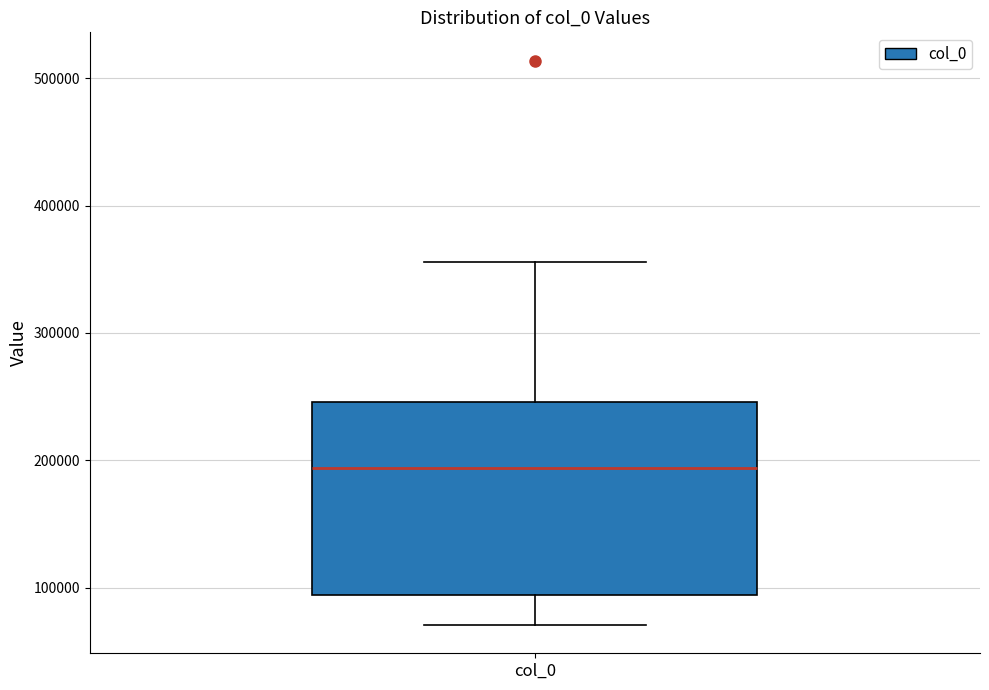

Transcribe this box plot: give where the median line is, the range the box spans, and where the two whiskers end, as read against the y-axis. The values are not printed on the chart, so give them approximately, as read against the axis.

median 190000, box 90000 to 250000, whiskers 70000 to 360000